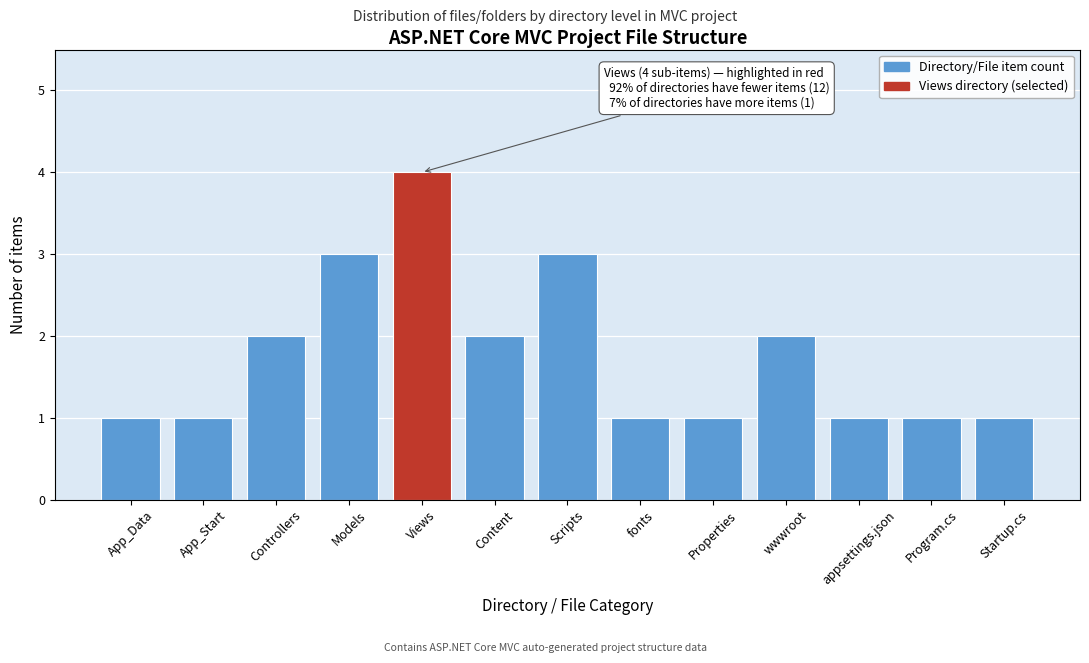

Reading right to left, list all the values displayed in this chart.

Startup.cs=1	Program.cs=1	appsettings.json=1	wwwroot=2	Properties=1	fonts=1	Scripts=3	Content=2	Views=4	Models=3	Controllers=2	App_Start=1	App_Data=1